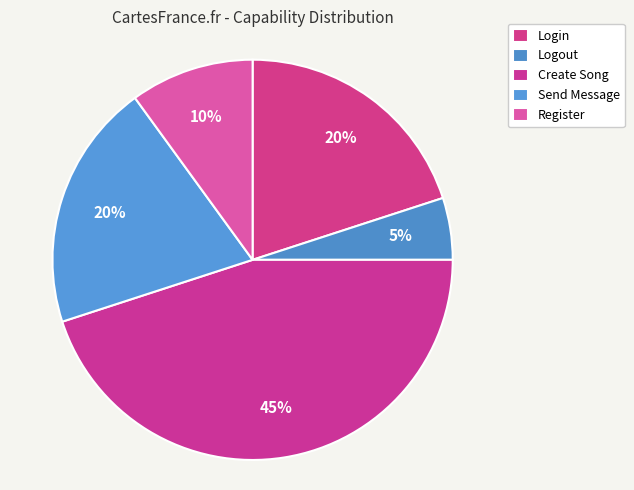

Between Register and Logout, which is larger?

Register